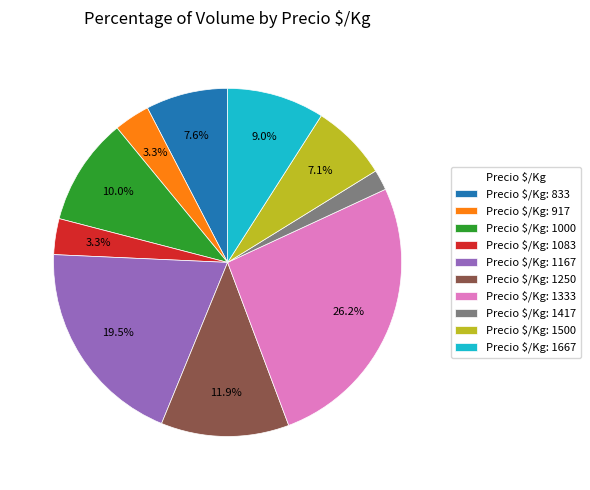

Which category has the smallest portion of the pie?

Precio $/Kg: 1417